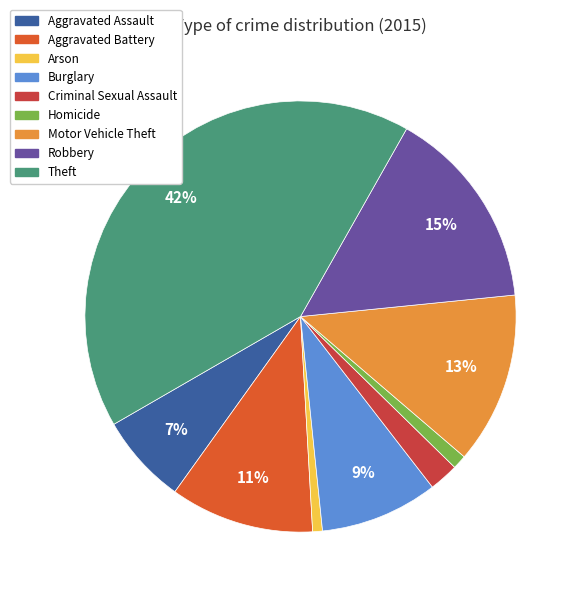

True or false: Robbery accounts for 15% of the total.

True